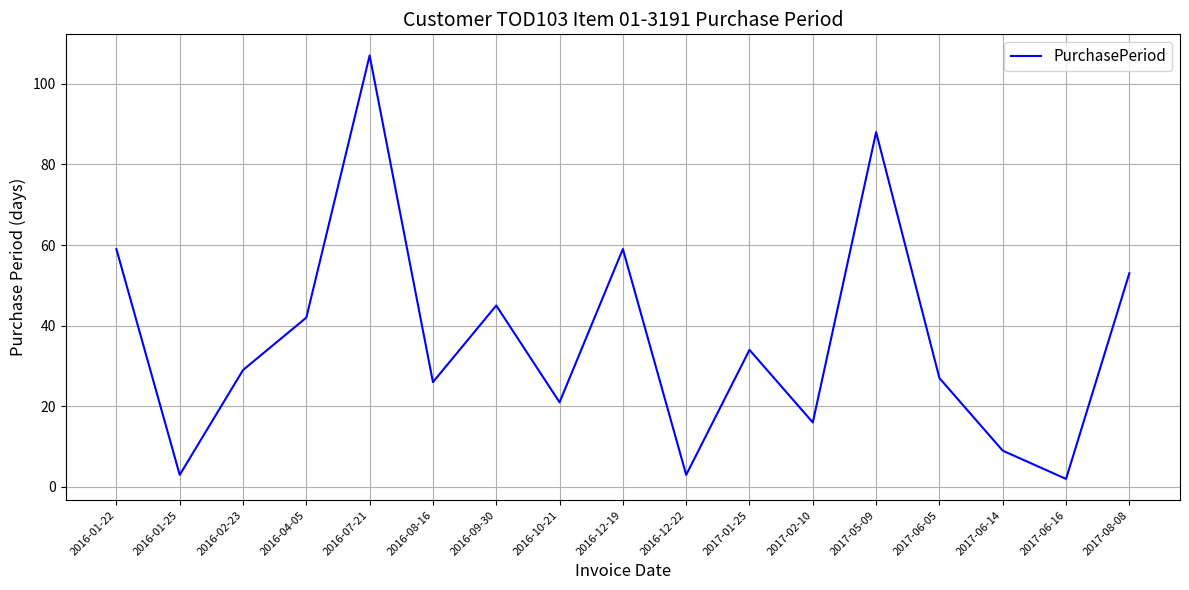

Which category has the highest value across all series?

2016-07-21